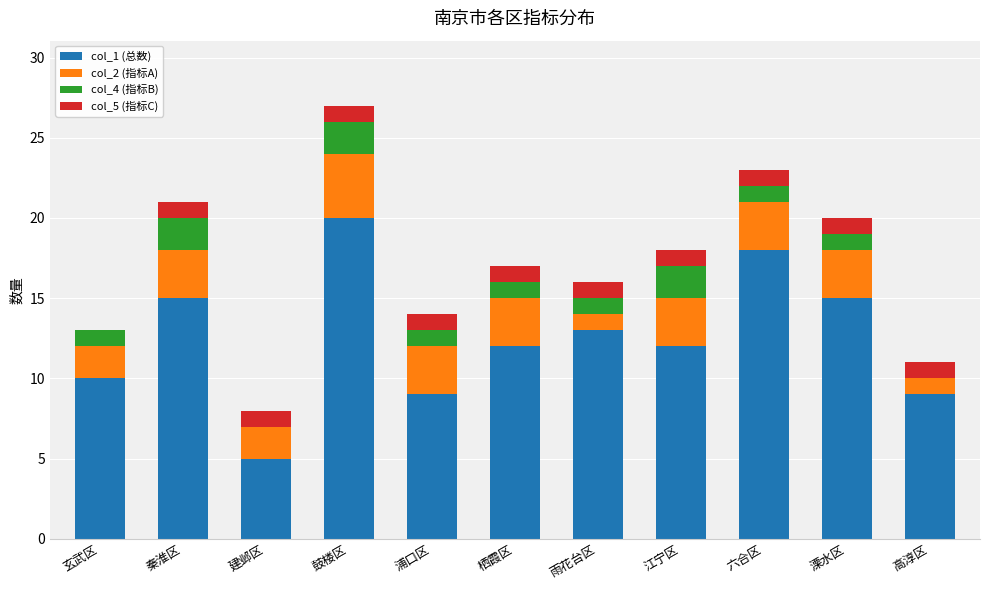

What is the total value across all series at 玄武区?

13